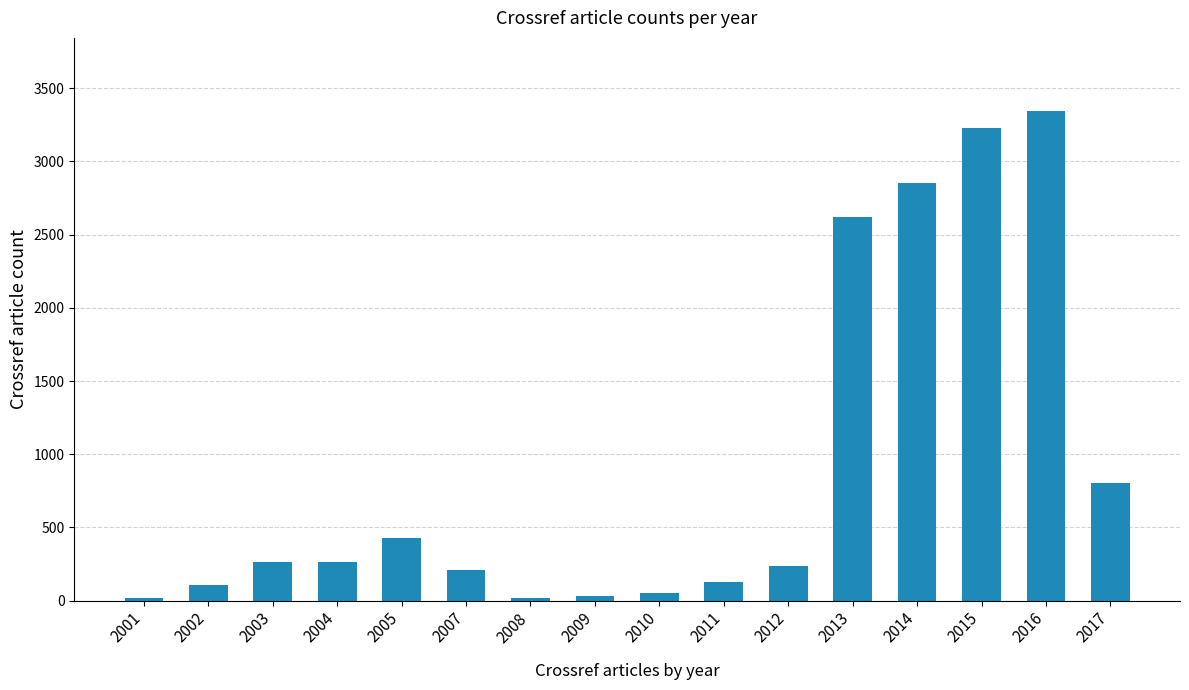

What is the sum of all values?

14600